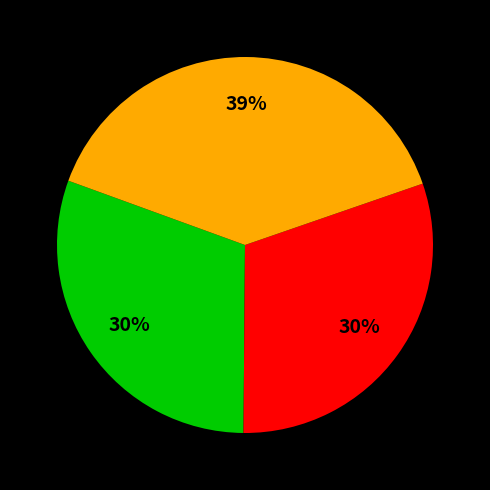

To the nearest percent, what is the difference between the largest and smallest slice percentages?

9%